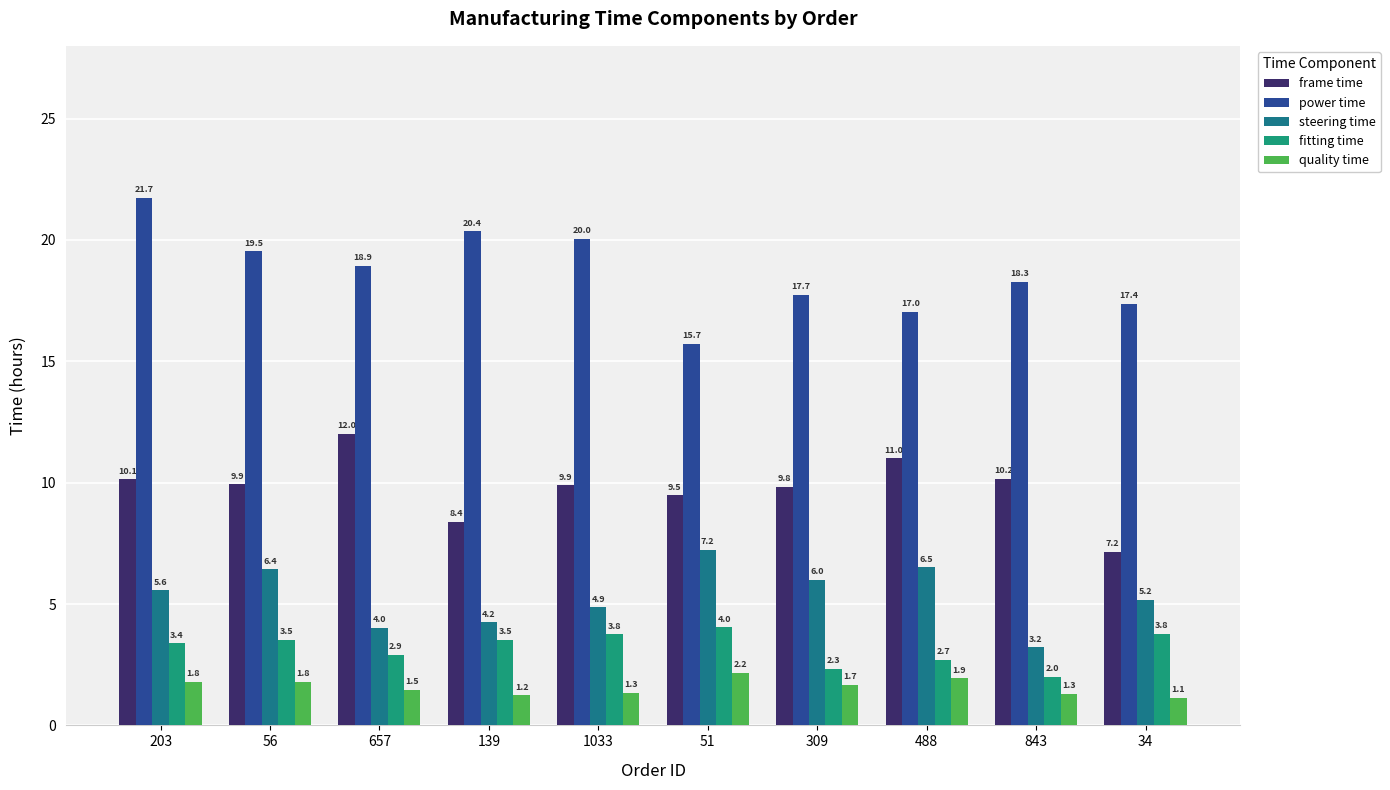

Reading right to left, extract all data points from this chart.

frame time: 7.2	10.2	11.0	9.8	9.5	9.9	8.4	12.0	9.9	10.1
power time: 17.4	18.3	17.0	17.7	15.7	20.0	20.4	18.9	19.5	21.7
steering time: 5.2	3.2	6.5	6.0	7.2	4.9	4.2	4.0	6.4	5.6
fitting time: 3.8	2.0	2.7	2.3	4.0	3.8	3.5	2.9	3.5	3.4
quality time: 1.1	1.3	1.9	1.7	2.2	1.3	1.2	1.5	1.8	1.8